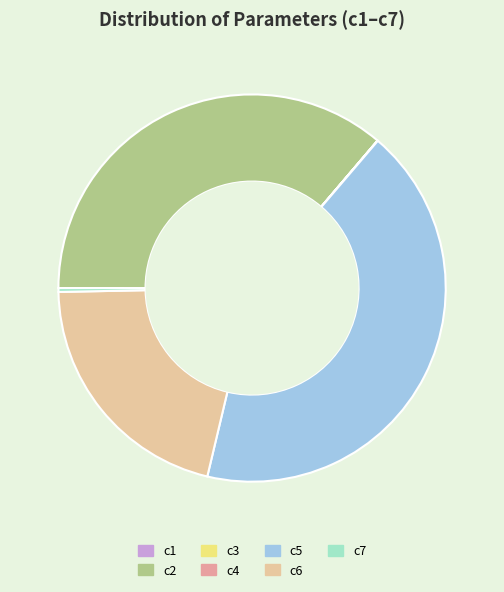

What is the largest slice in the pie chart?

c5